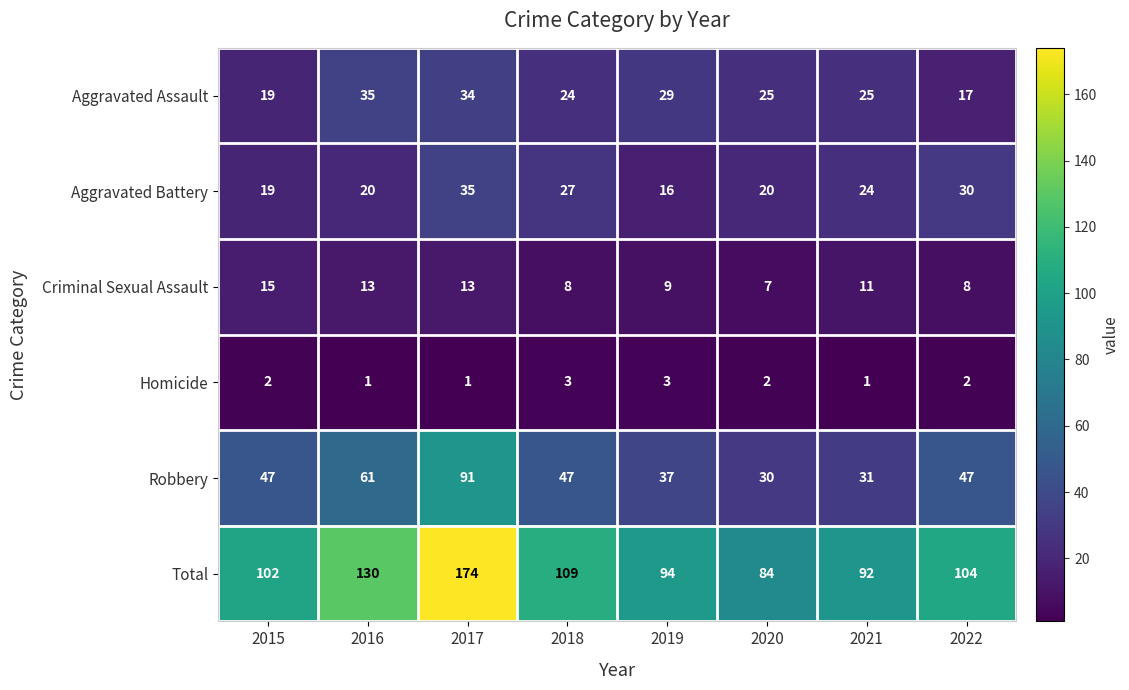

What is the spread (max minus min) of values at 2022?

102